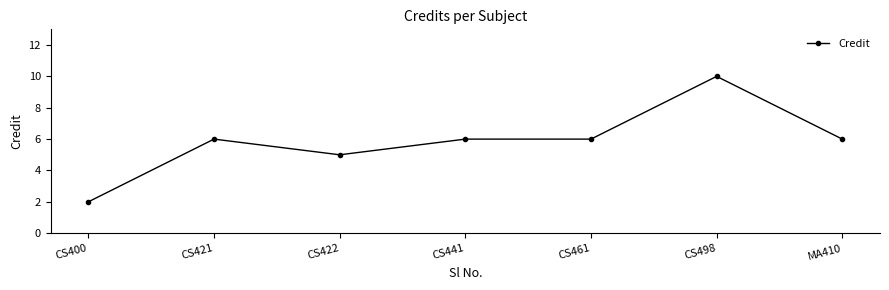

True or false: the data shows 5 at CS422.

True